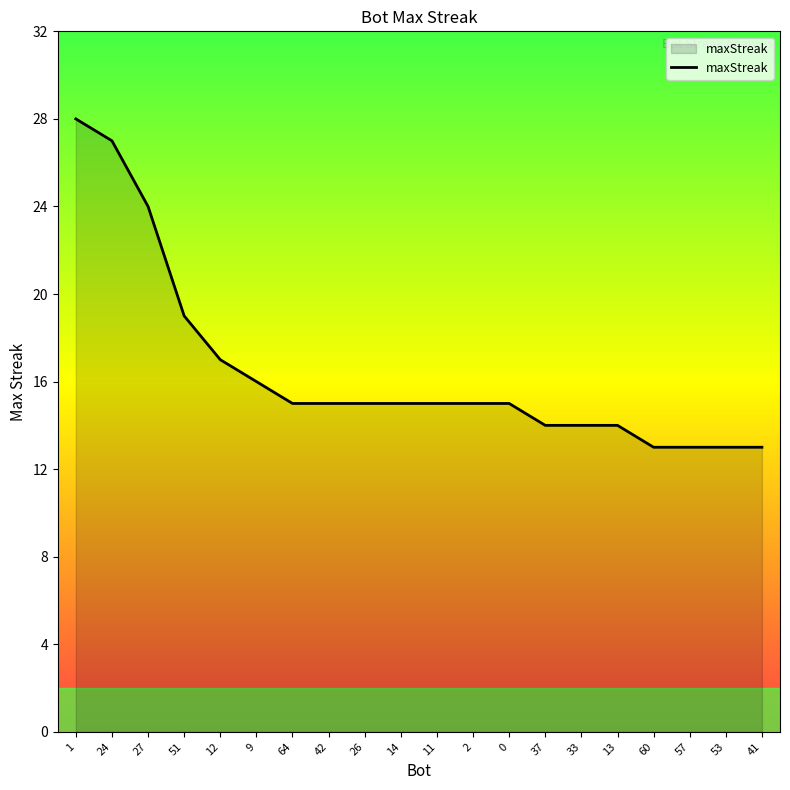

What position from the left is 37?

14